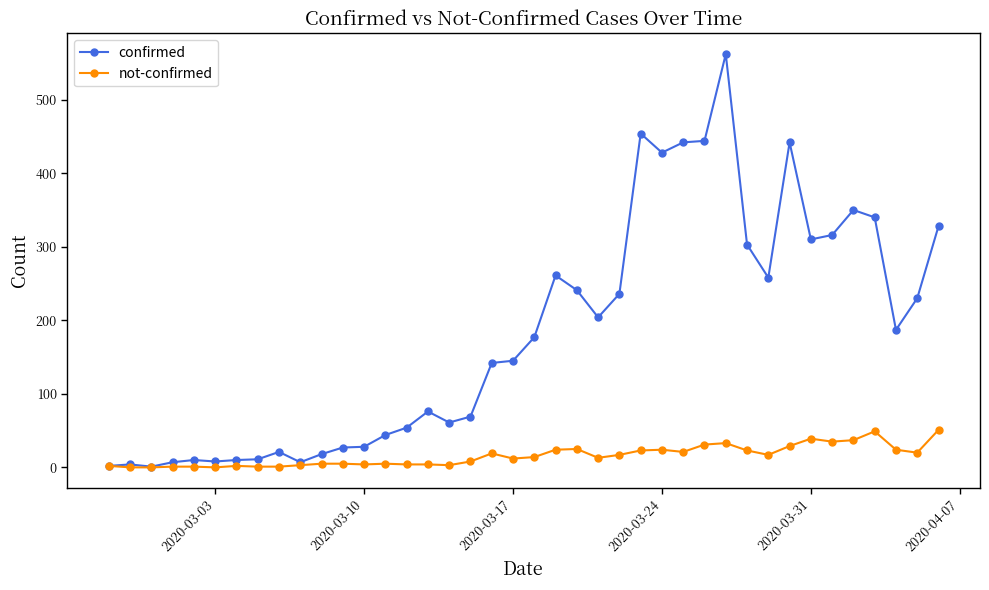

What is the difference between the maximum and minimum values in the confirmed series?

561